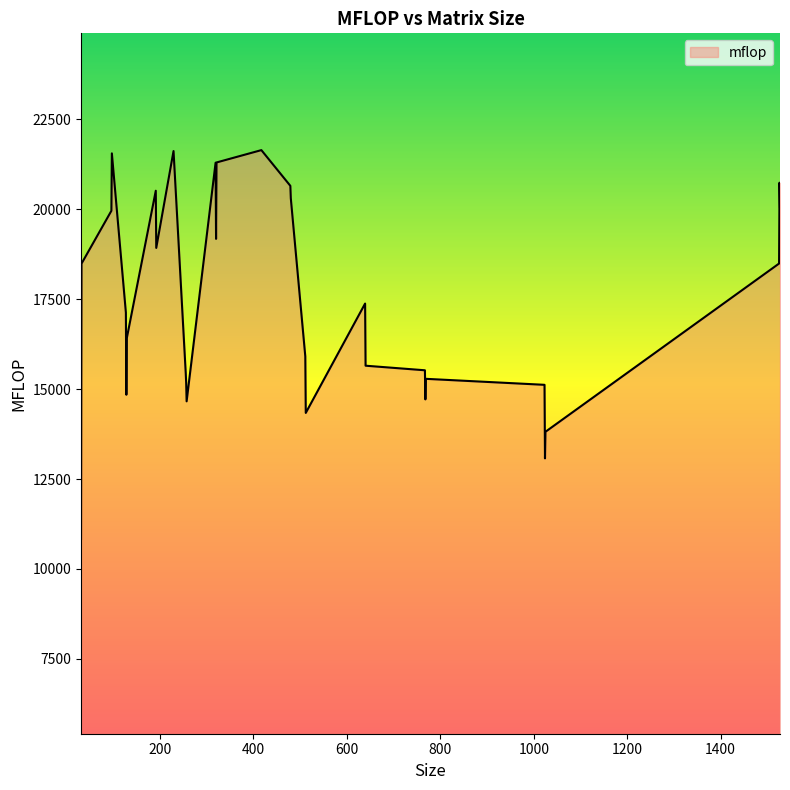

What is the smallest value displayed?

10838.4